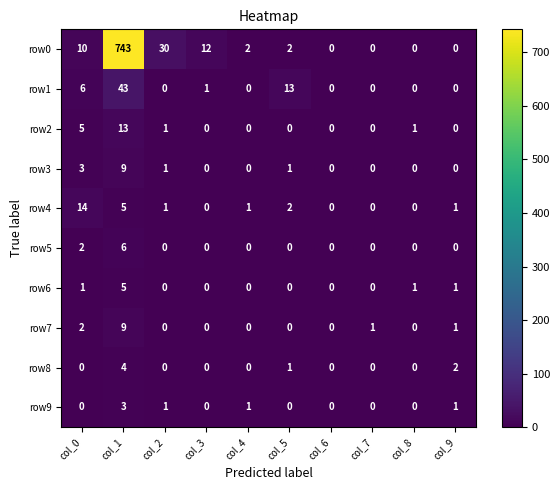

At which label does row0 first exceed 2?

col_0